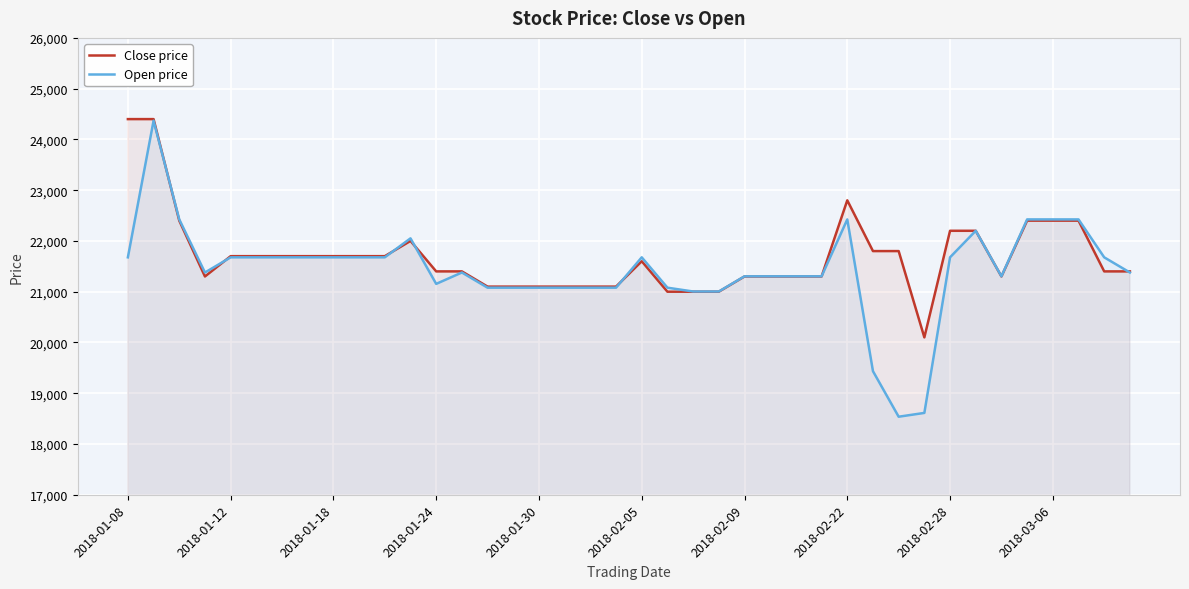

How many lines are shown in the chart?

2